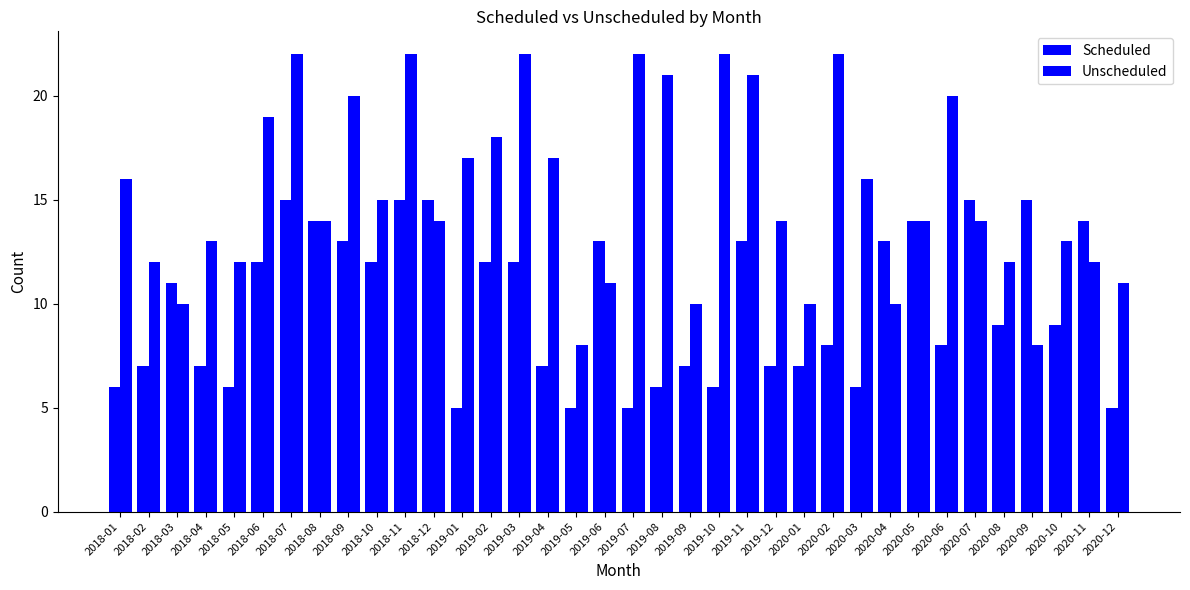

The Scheduled series shows 7 at 2019-12. True or false?

True